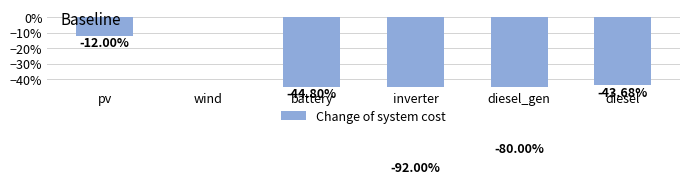

Reading left to right, list all the values displayed in this chart.

pv=-12.0	wind=0.0	battery=-44.8	inverter=-92.0	diesel_gen=-80.0	diesel=-43.7